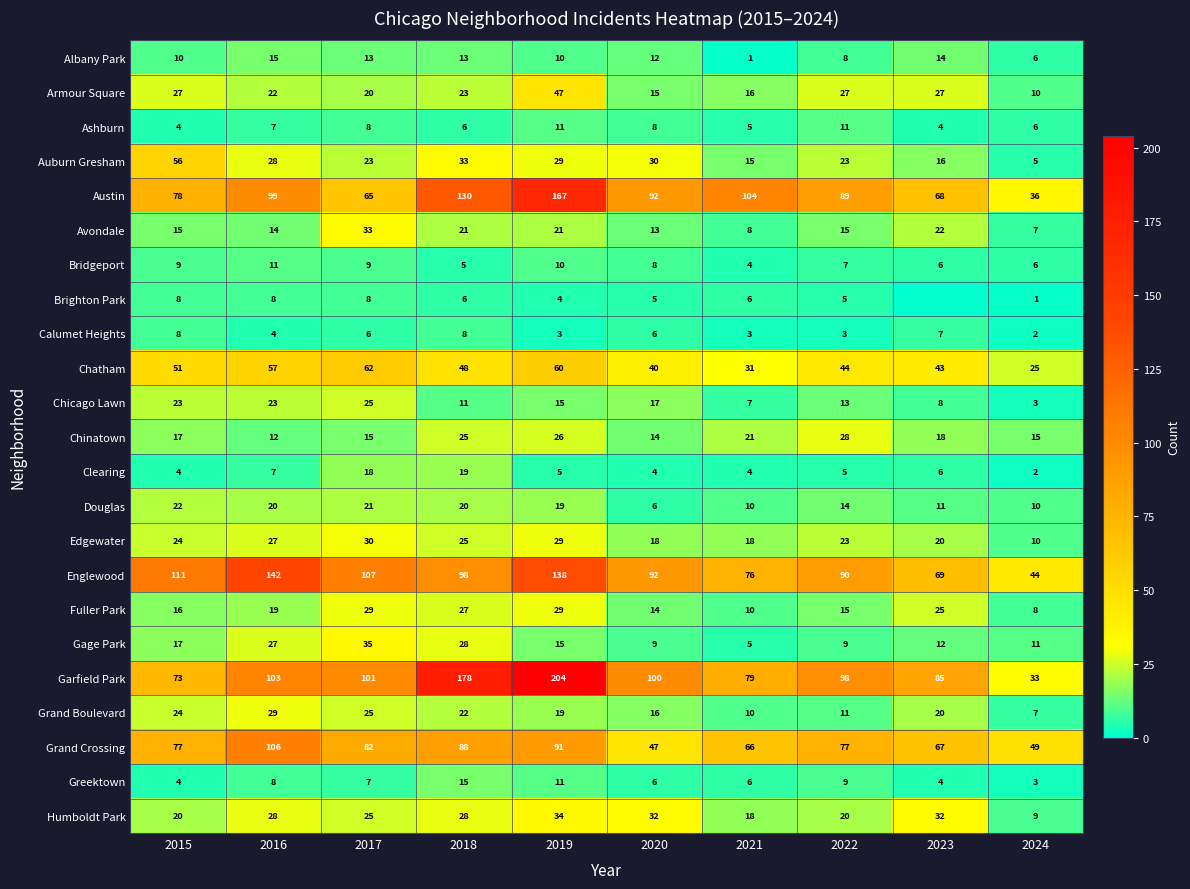

What is the highest value of the Garfield Park series?

204